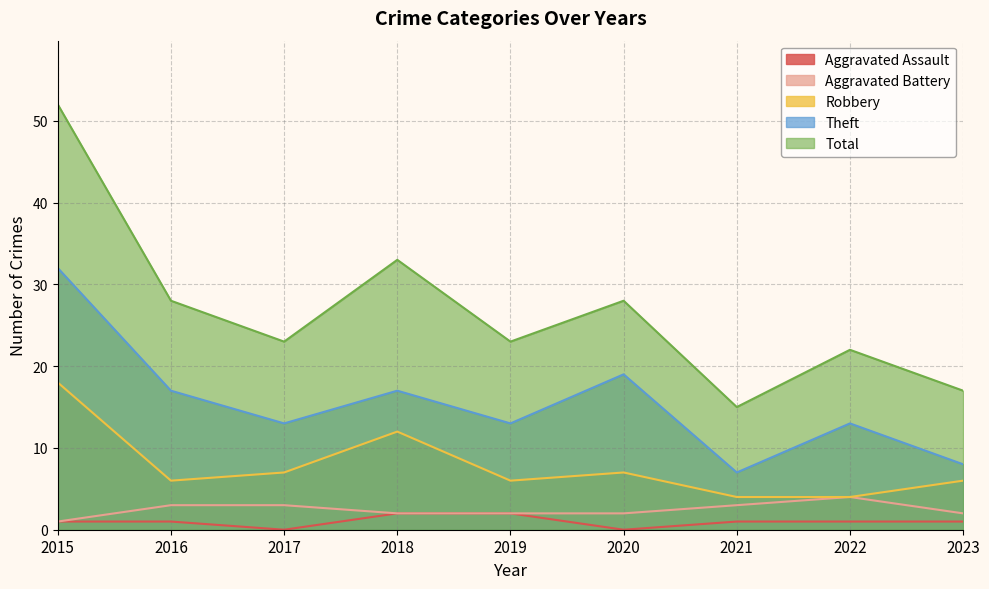

The Theft series shows 17 at 2019. True or false?

False